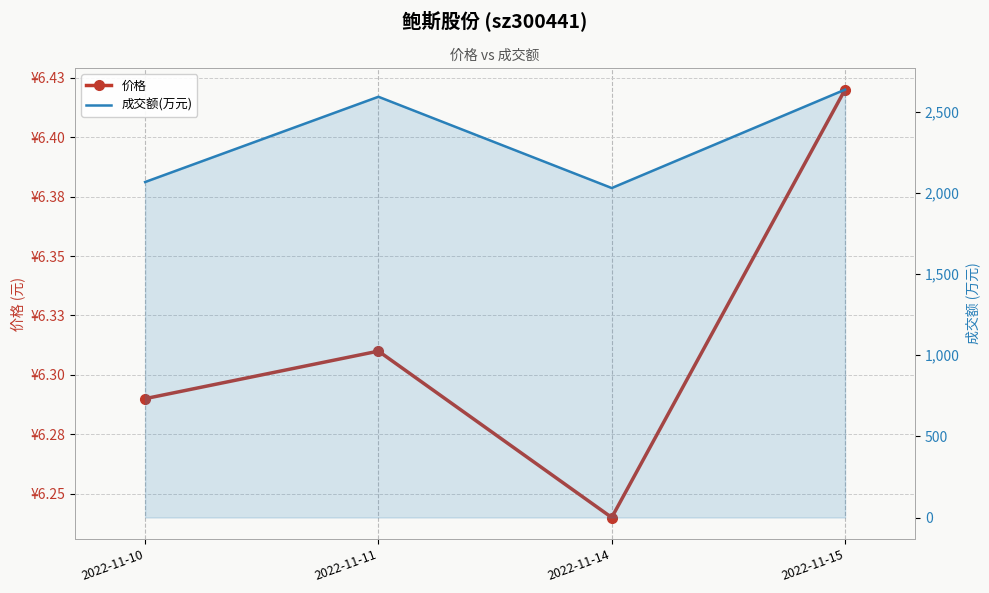

Which series has the largest total across all categories?

成交额(万元)